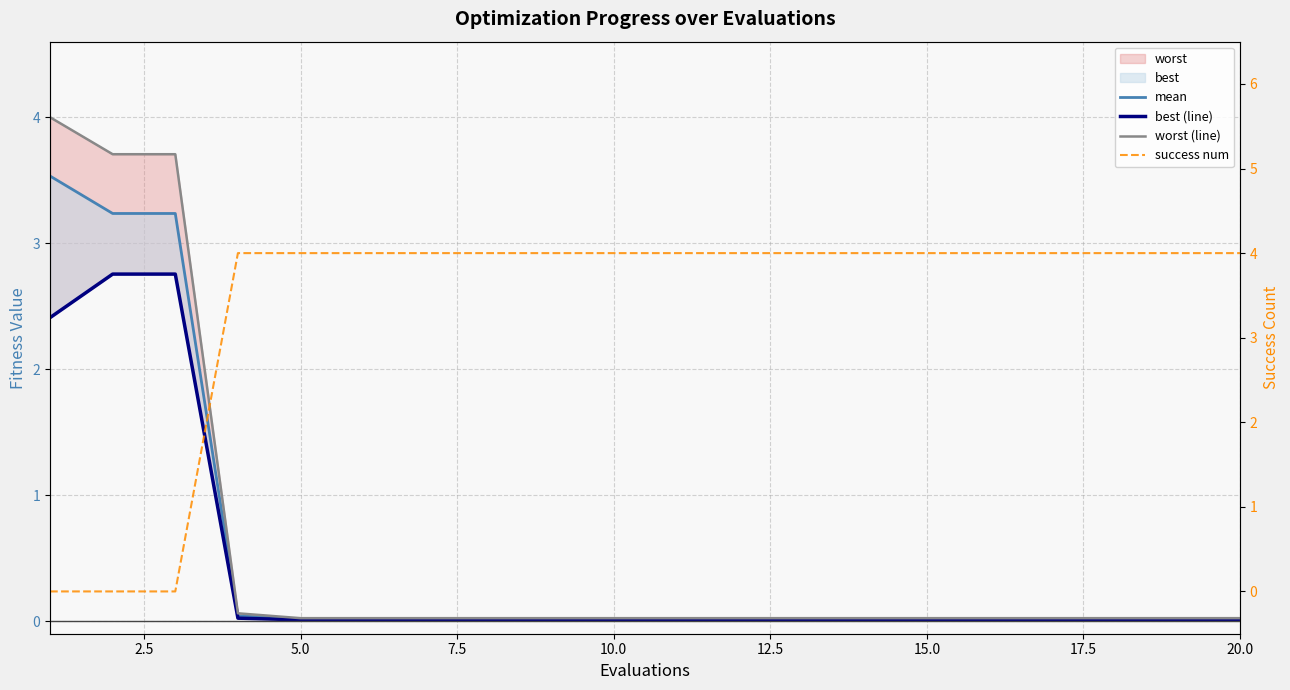

What is the sum of the success num values at 19 and 20.0?

8.0